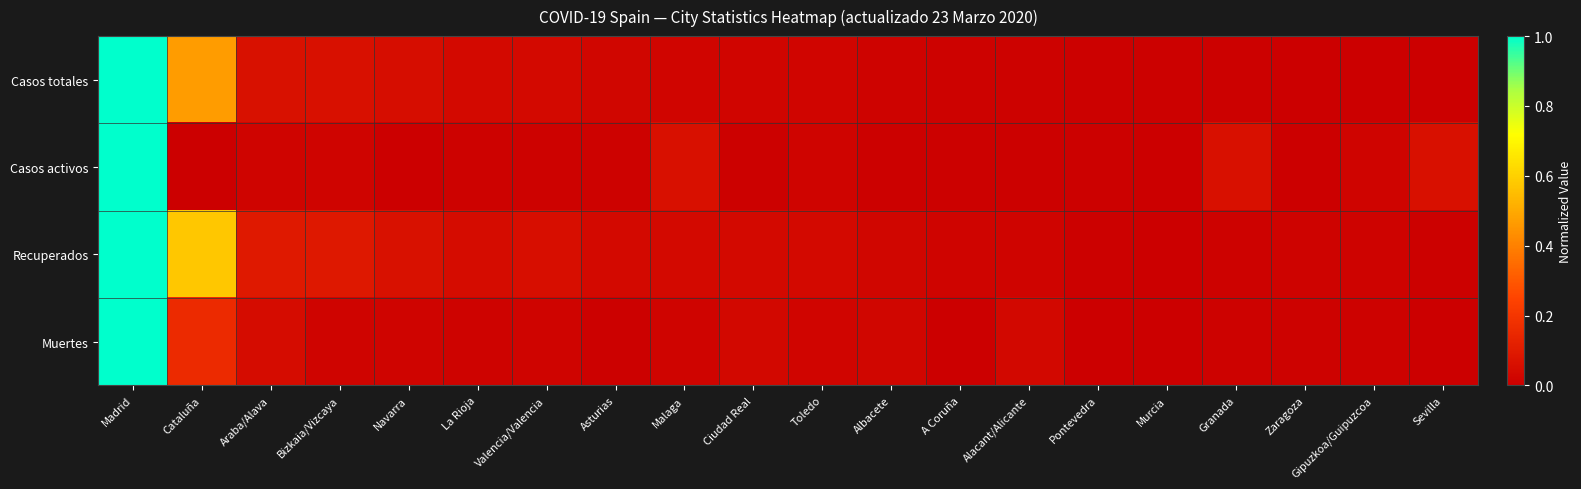

Which series has the widest spread of values?

Casos totales